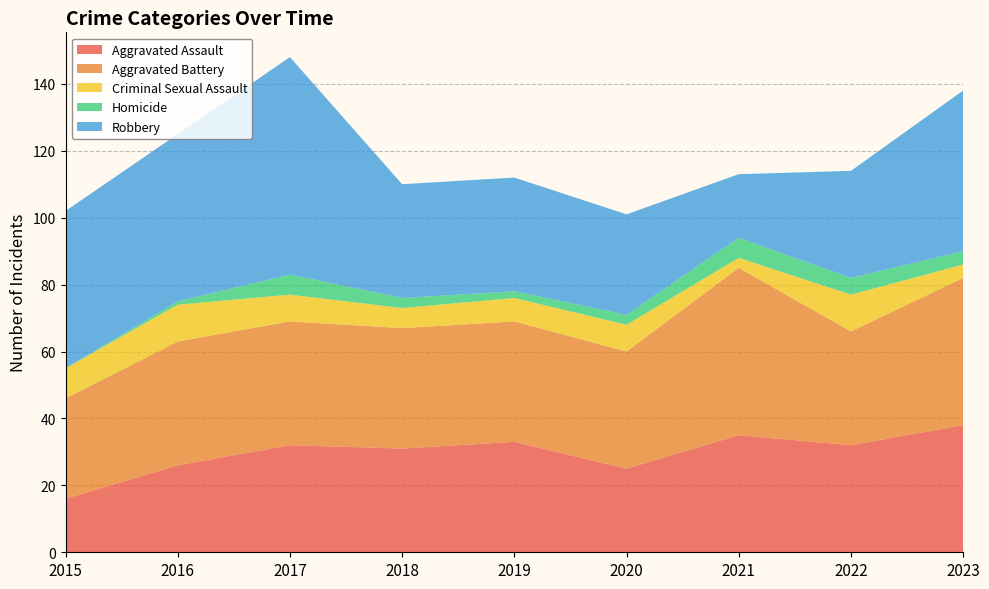

Reading right to left, what are all the values shown in this chart?

Aggravated Assault: 38	32	35	25	33	31	32	26	16
Aggravated Battery: 44	34	50	35	36	36	37	37	30
Criminal Sexual Assault: 4	11	3	8	7	6	8	11	9
Homicide: 4	5	6	3	2	3	6	1	0
Robbery: 48	32	19	30	34	34	65	50	47